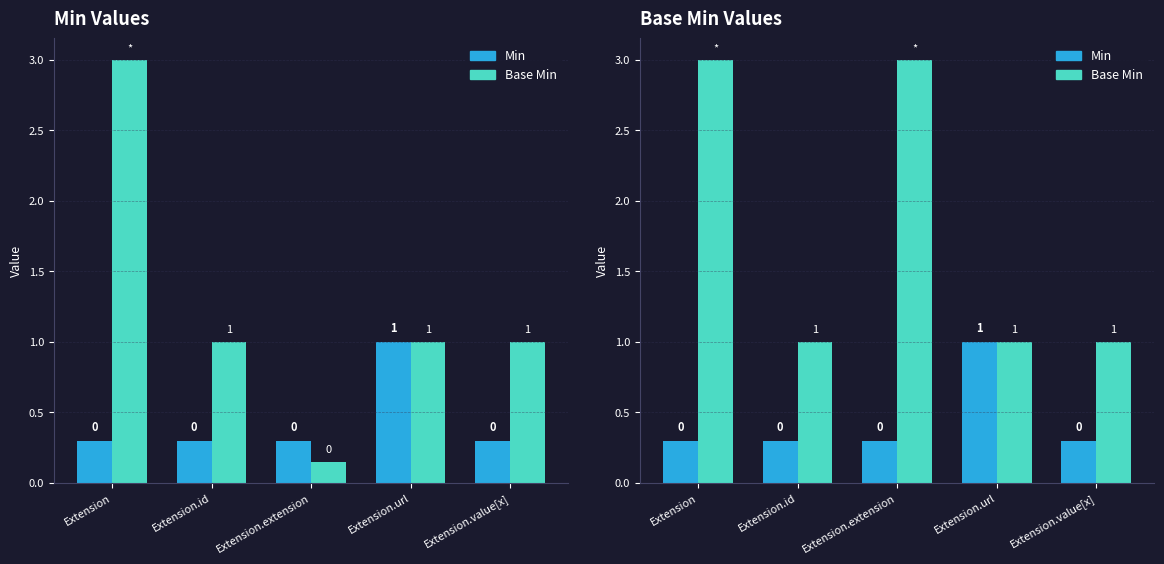

At which label does Base Min reach its peak?

Extension